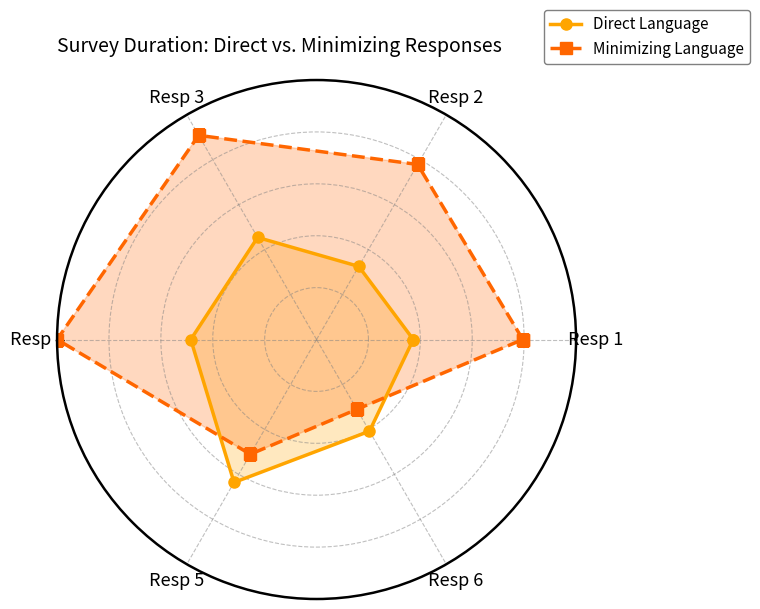

At which label is Minimizing Language closest to 0?

Resp 6